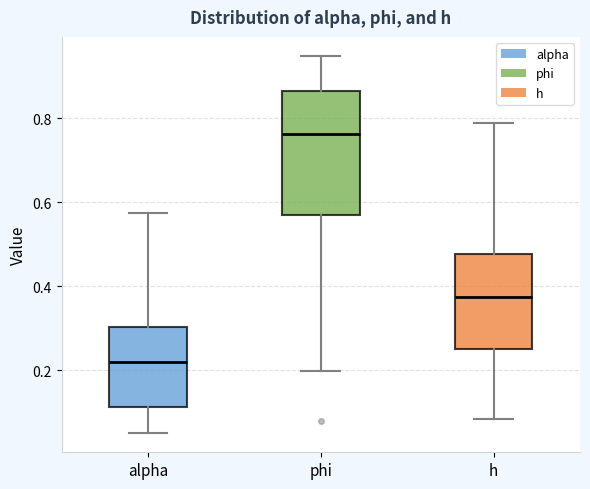

Which box has the lowest median line?

alpha